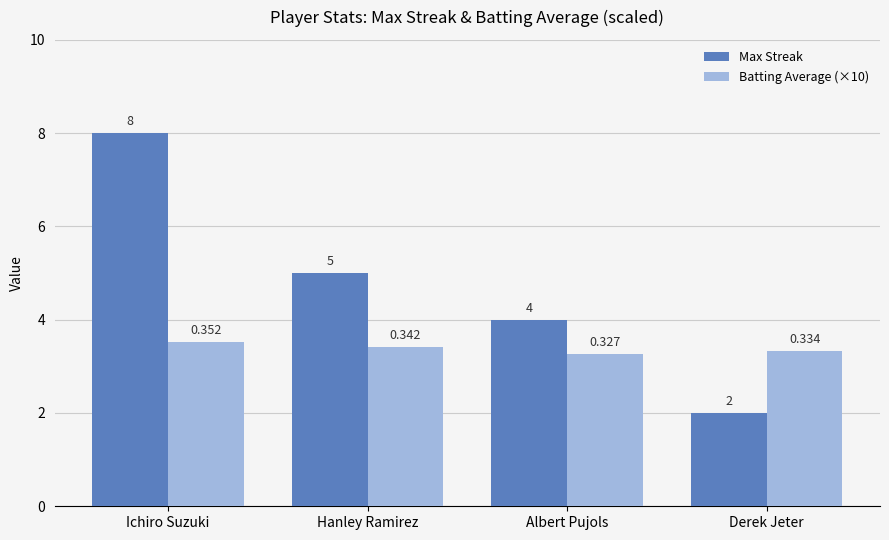

Which label corresponds to the largest value in the chart?

Ichiro Suzuki